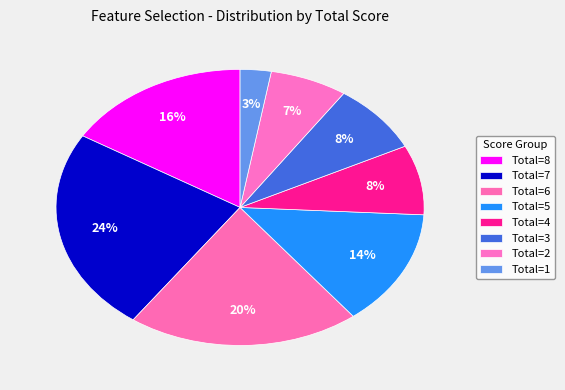

How many slices are in this pie chart?

8